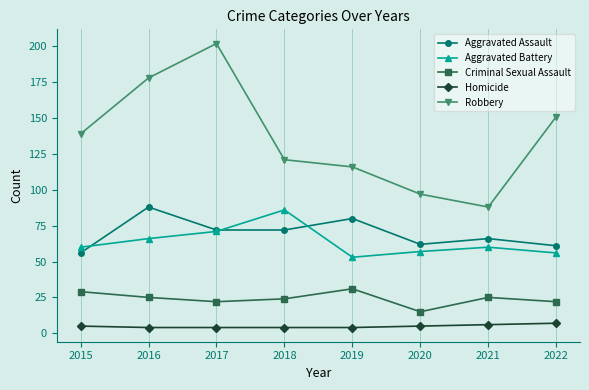

Rank the series at 2016 from lowest to highest value.

Homicide, Criminal Sexual Assault, Aggravated Battery, Aggravated Assault, Robbery